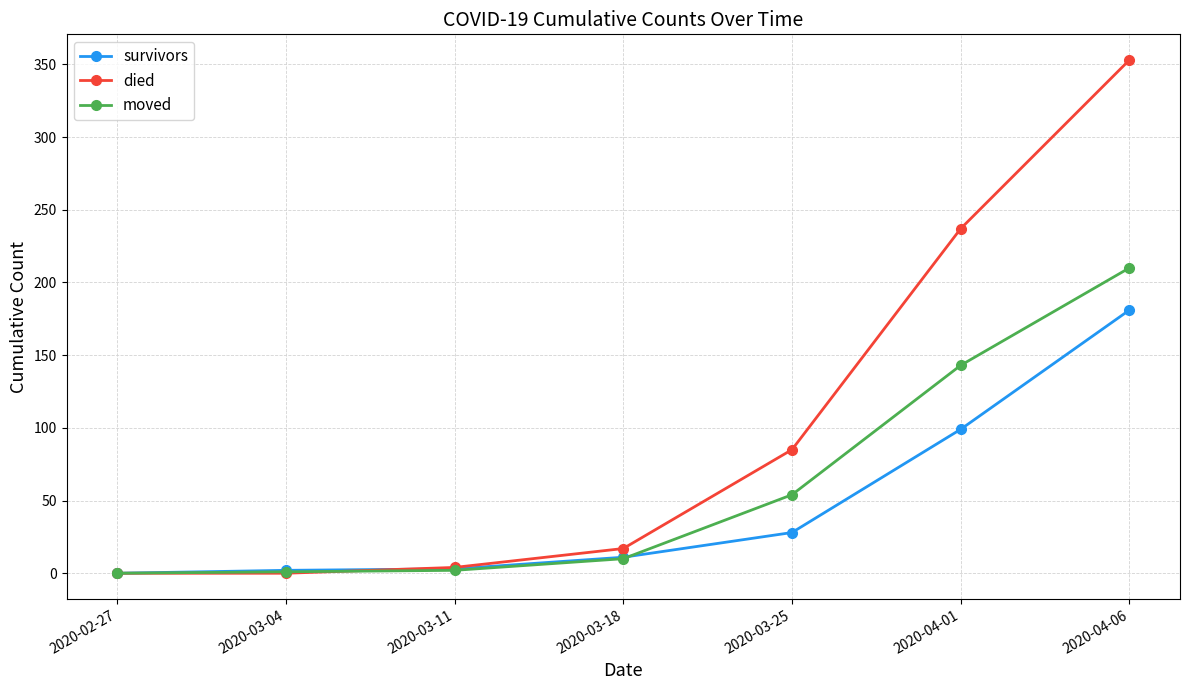

What is the difference between the highest and lowest values at 2020-03-04?

2